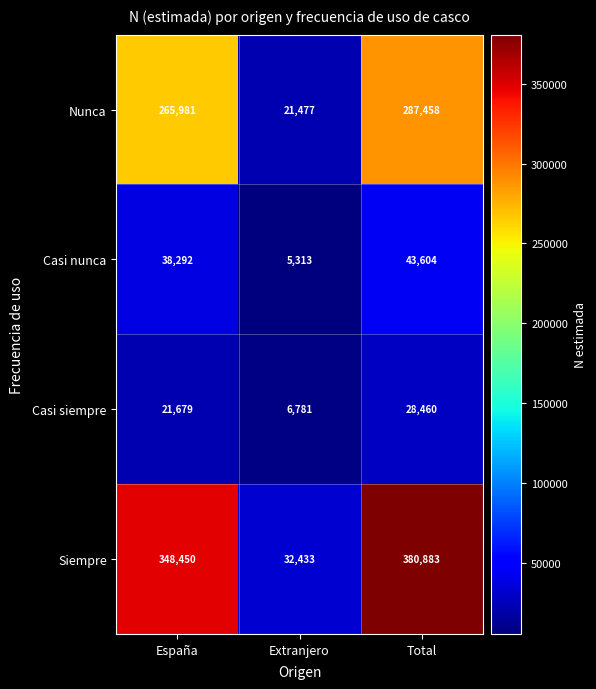

Rank the series at Total from lowest to highest value.

Casi siempre, Casi nunca, Nunca, Siempre